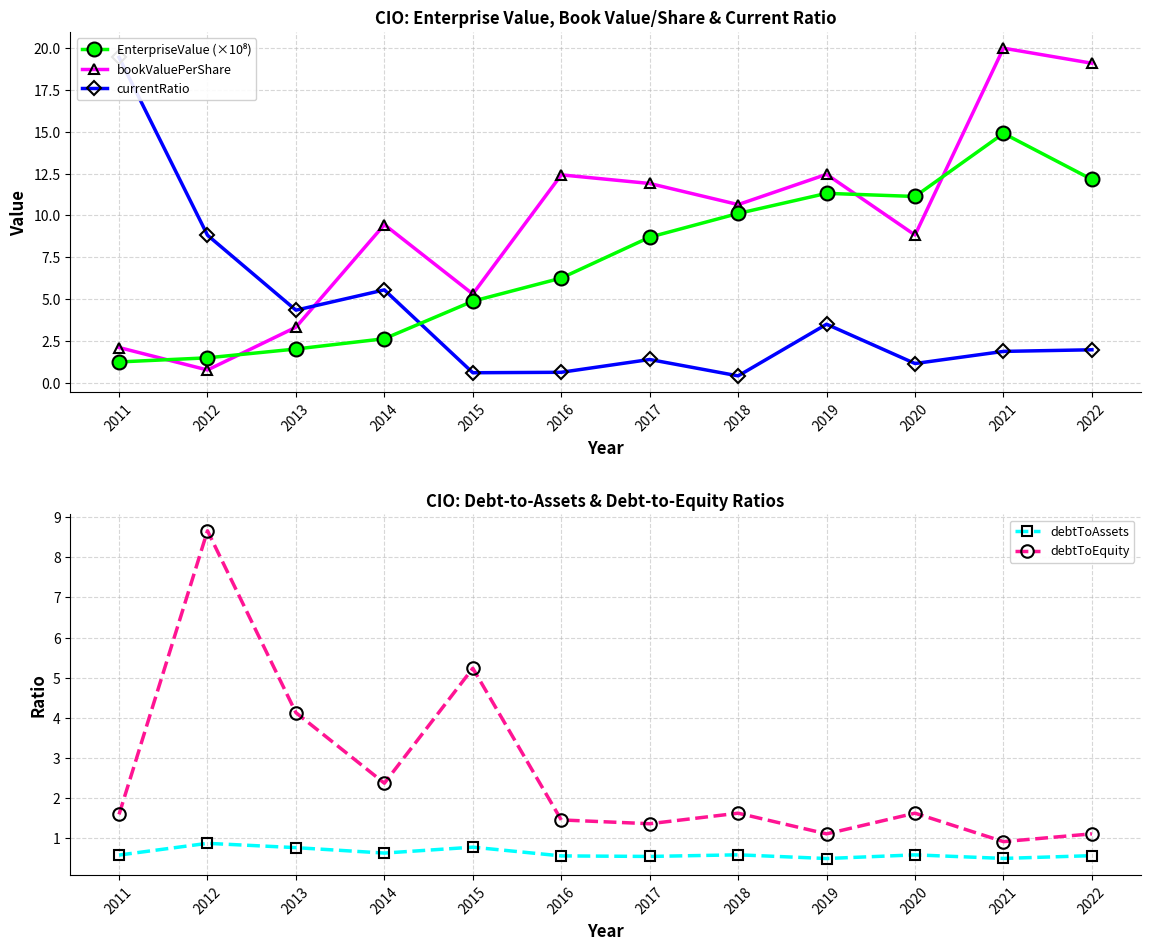

Rank the series at 2018 from highest to lowest value.

bookValuePerShare, EnterpriseValue (×10⁸), debtToEquity, debtToAssets, currentRatio